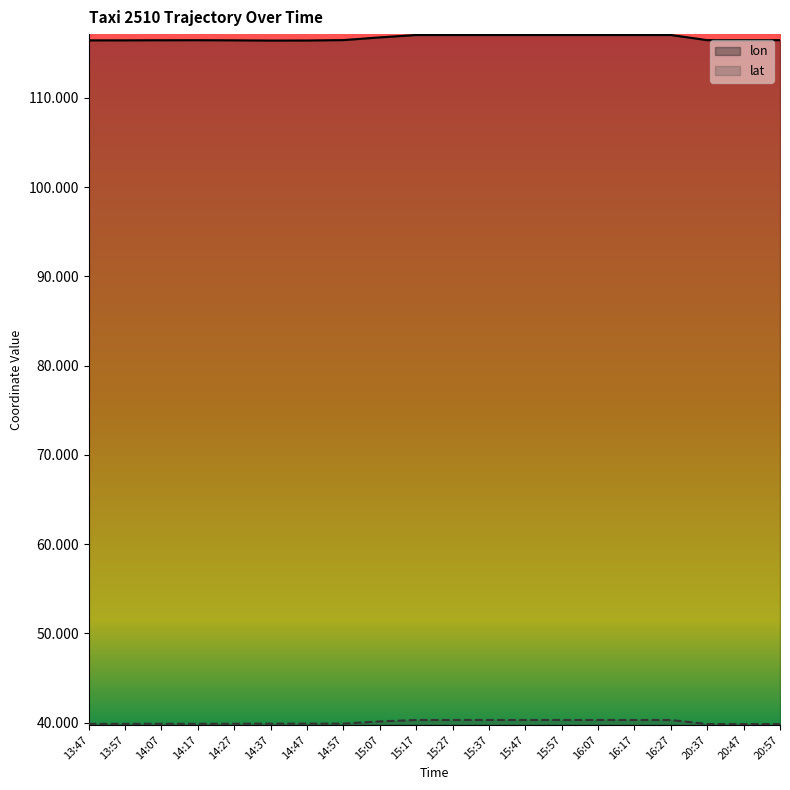

Reading left to right, transcribe all the data shown in this chart.

lon: 116.4	116.4	116.4	116.5	116.4	116.4	116.4	116.5	116.8	117.0	117.0	117.0	117.0	117.0	117.0	117.0	117.0	116.5	116.5	116.5
lat: 39.9	39.9	39.9	39.9	39.9	39.9	39.9	39.9	40.1	40.3	40.3	40.3	40.3	40.3	40.3	40.3	40.3	39.8	39.8	39.8